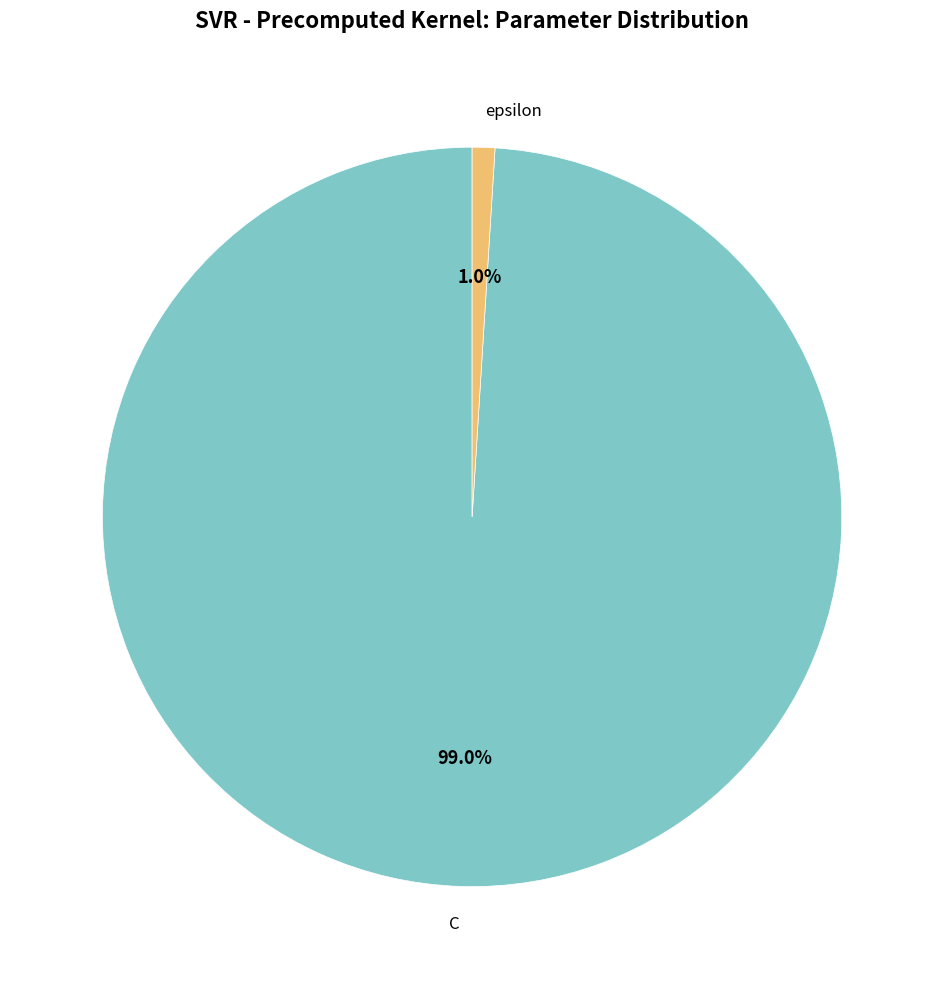

To the nearest percent, what percentage of the pie is C?

99%